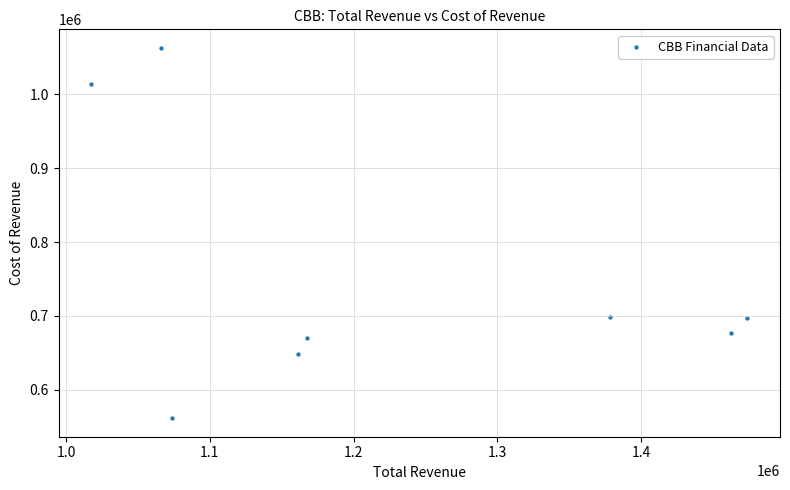

What is the average X value?

1225062